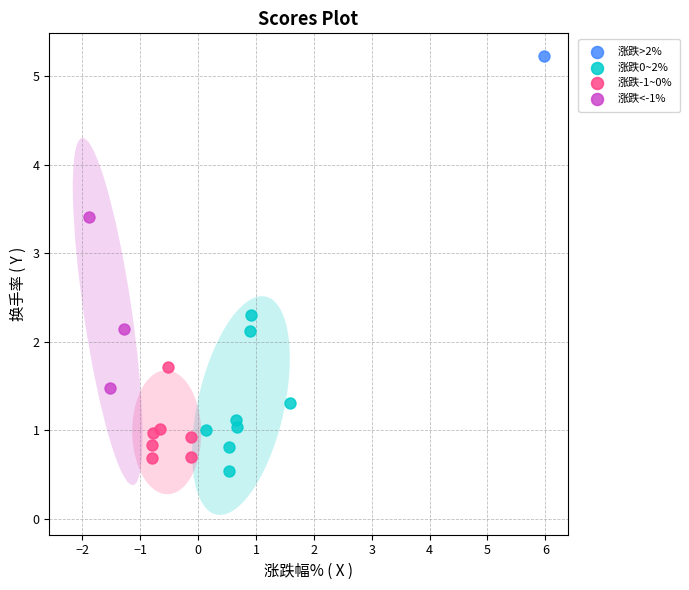

Which series contains the lowest Y value?

涨跌0~2%